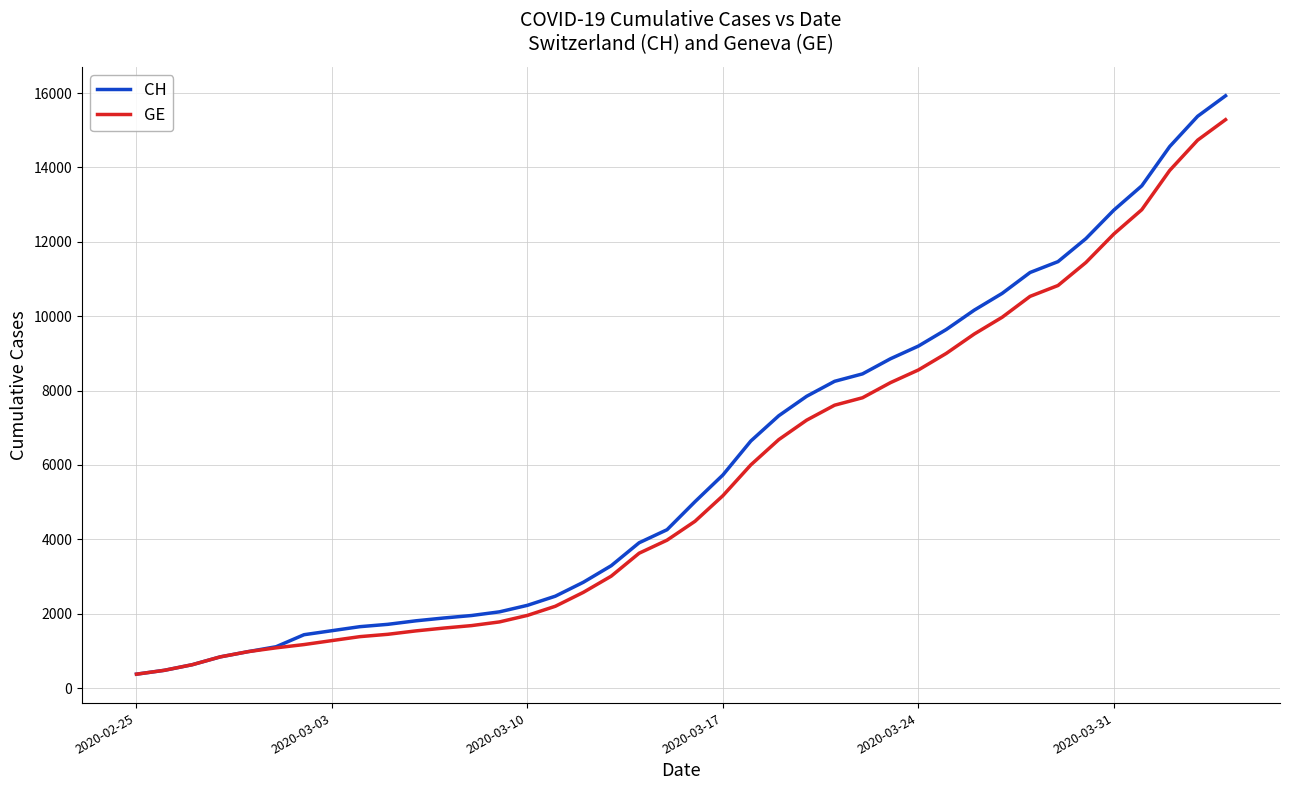

Which series has the widest spread of values?

CH